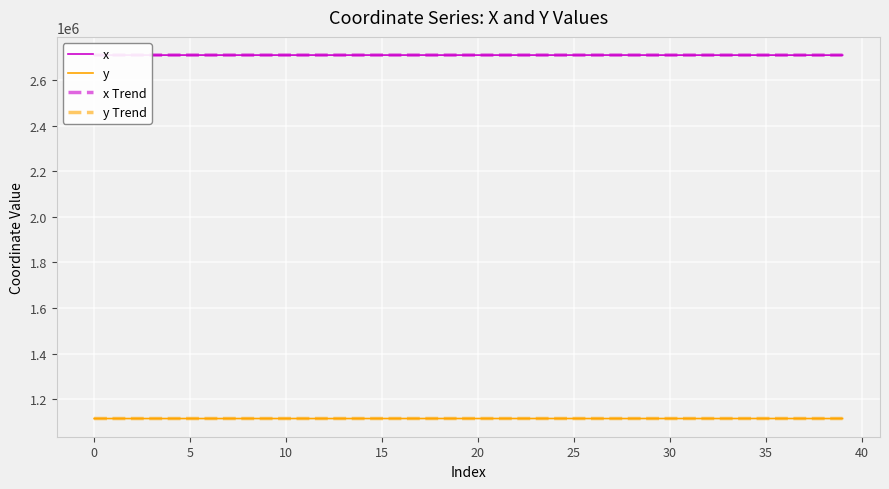

What is the minimum value shown in the chart?

1115227.2